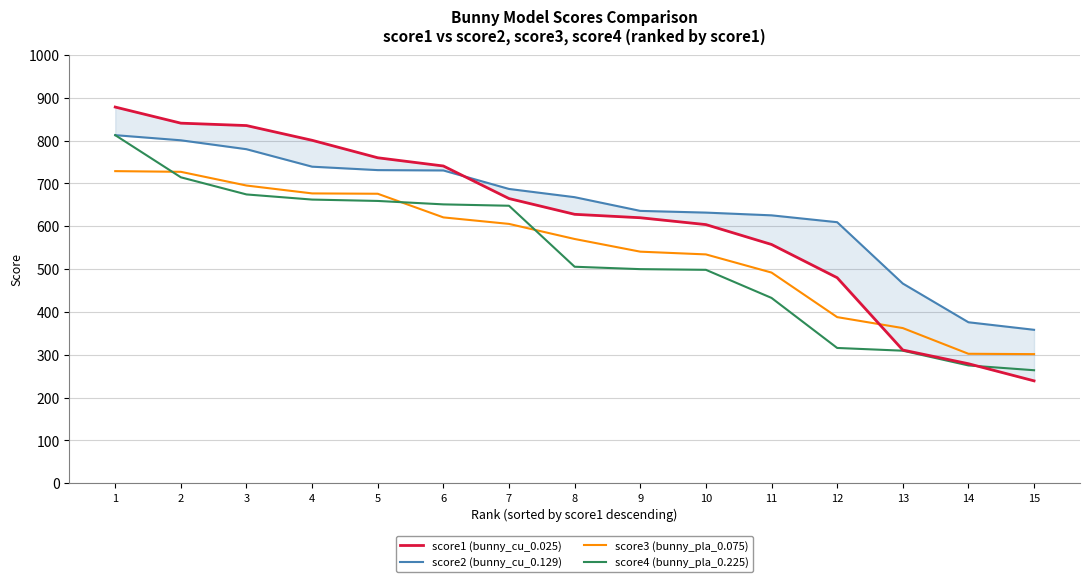

Between 14 and 15, which series saw the biggest shift?

score1 (bunny_cu_0.025)